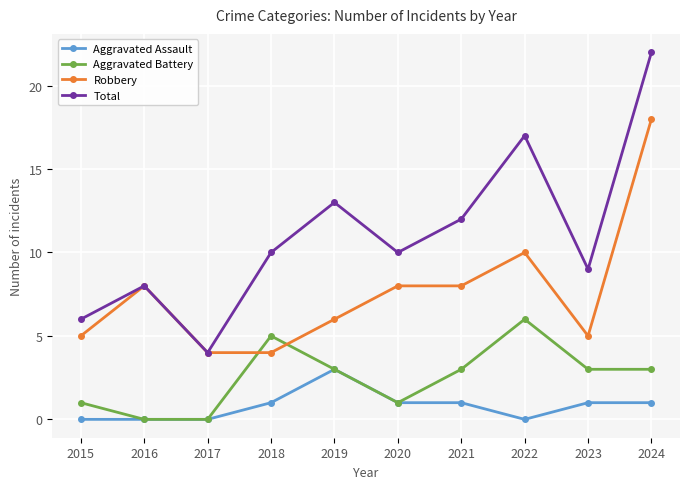

List the series in order of their peak value, lowest first.

Aggravated Assault, Aggravated Battery, Robbery, Total